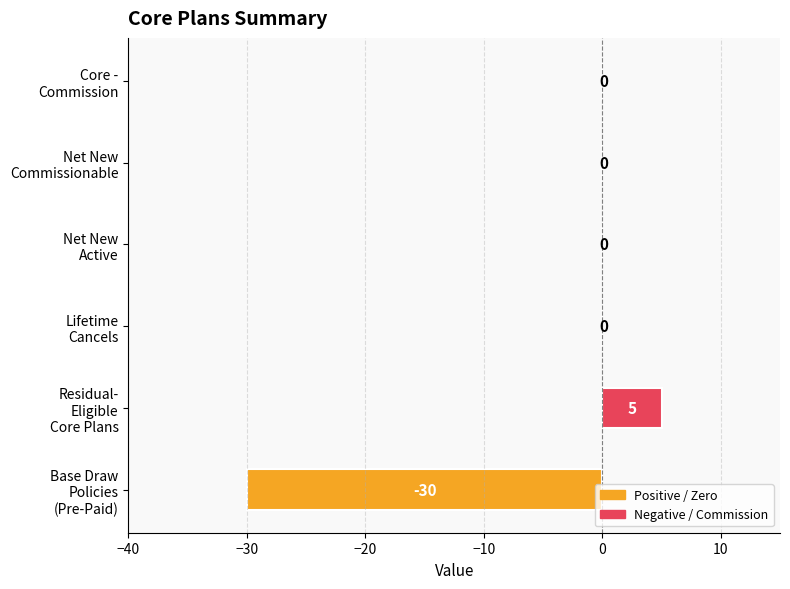

What is the sum of all values?

-25